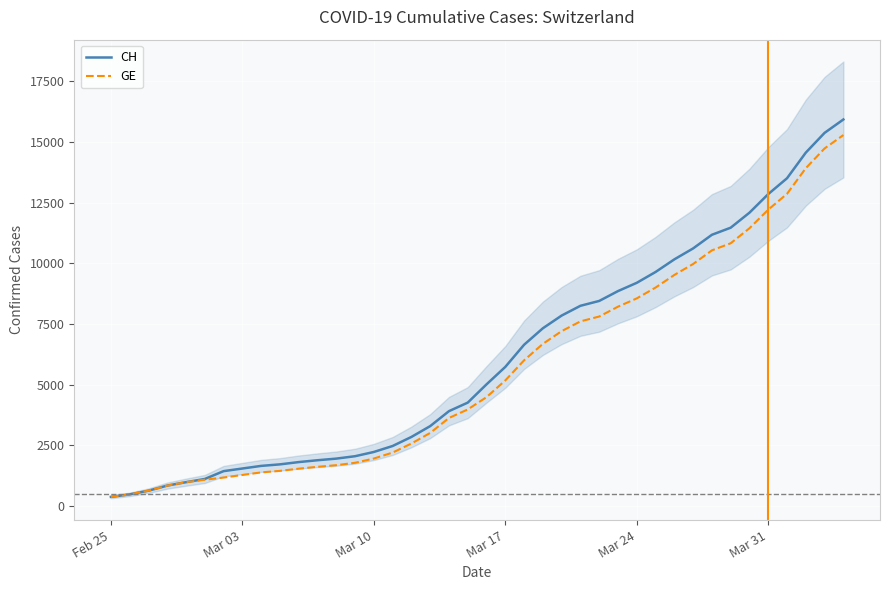

What is the maximum value for CH?

15926